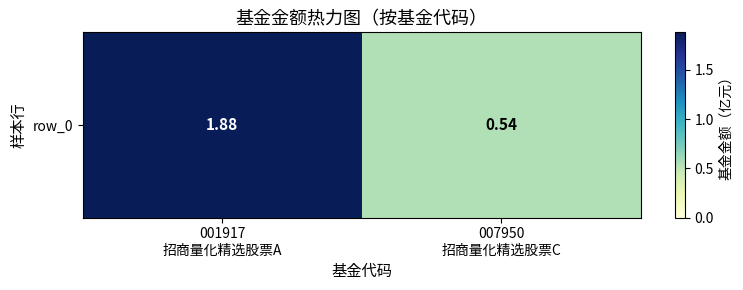

What is the average value?

1.2